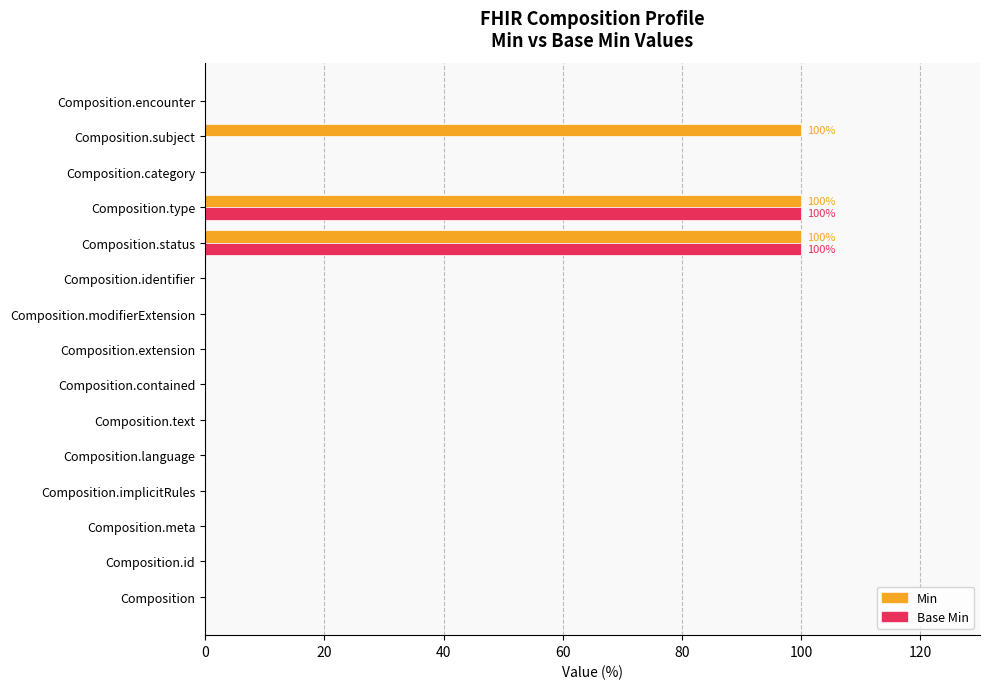

Is the value of Base Min at Composition.modifierExtension greater than the value of Min at Composition.subject?

No